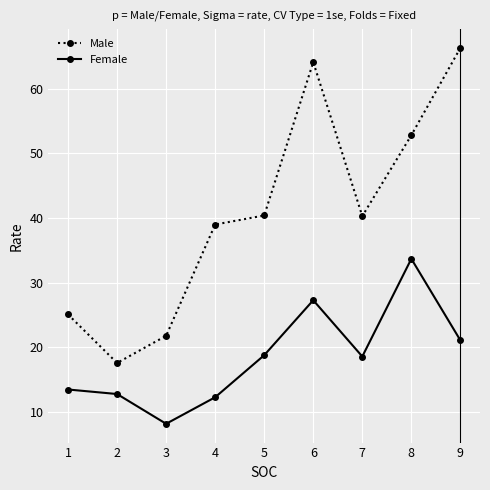

True or false: Male and Female intersect in this chart.

False